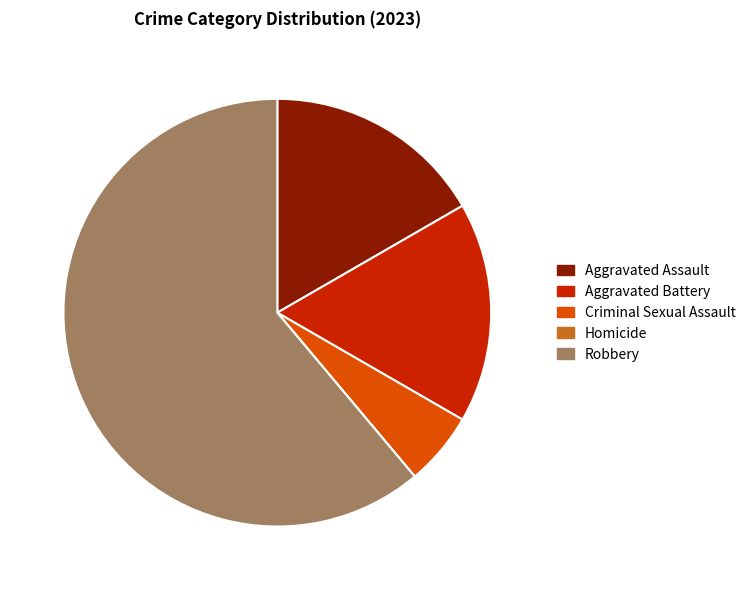

True or false: Criminal Sexual Assault accounts for 1% of the total.

False